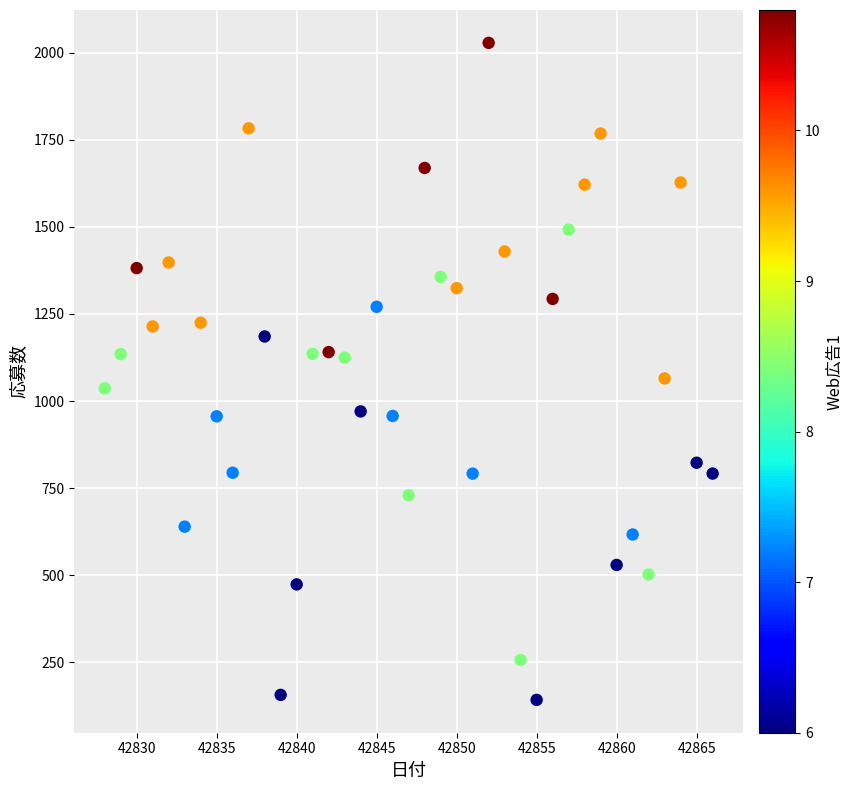

What is the range of Y values (max minus min)?

1885.5